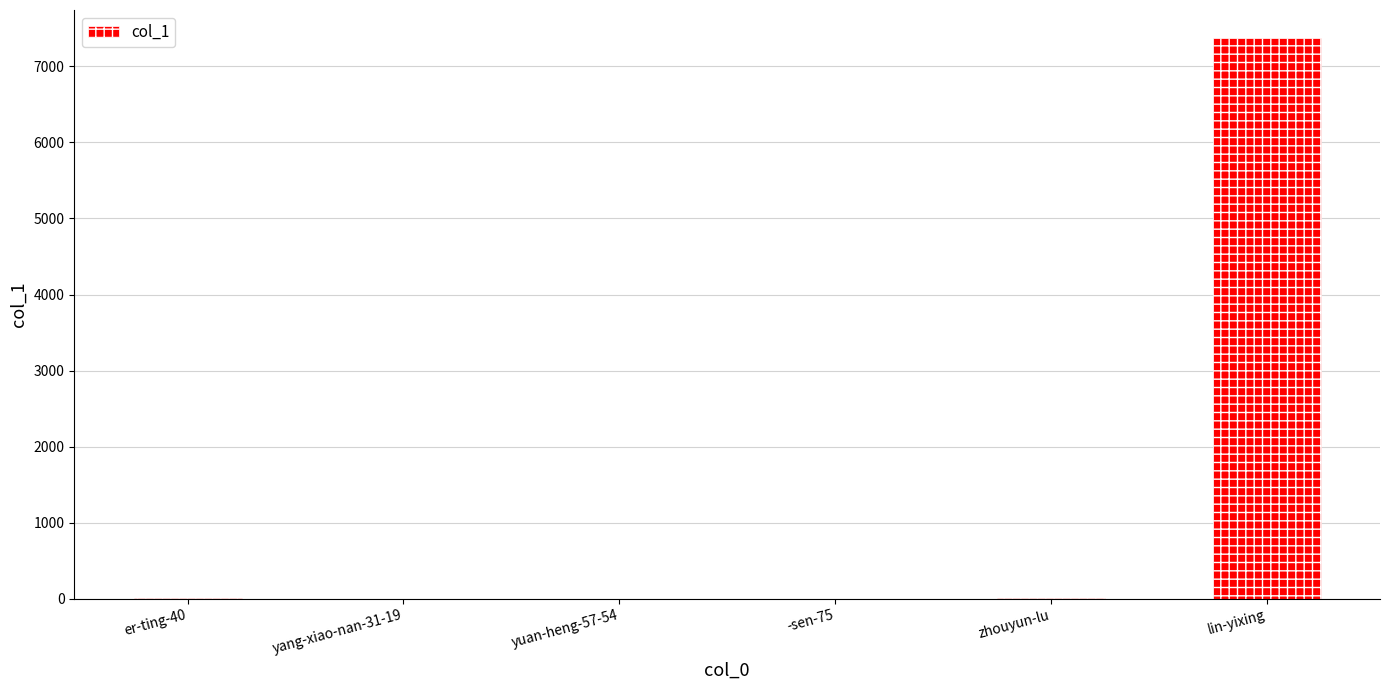

Between yuan-heng-57-54 and lin-yixing, which is larger?

lin-yixing